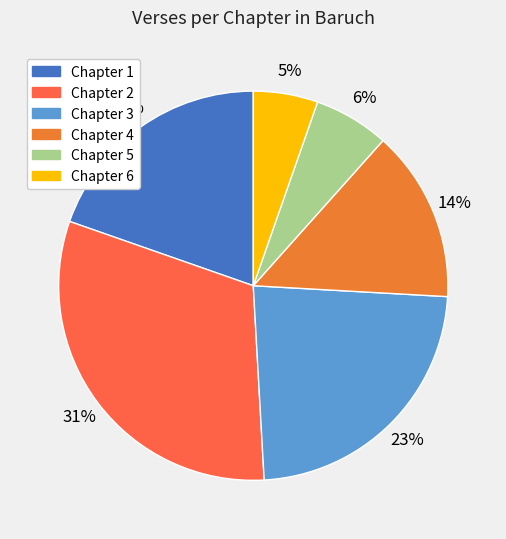

Which category has the biggest portion of the pie?

2